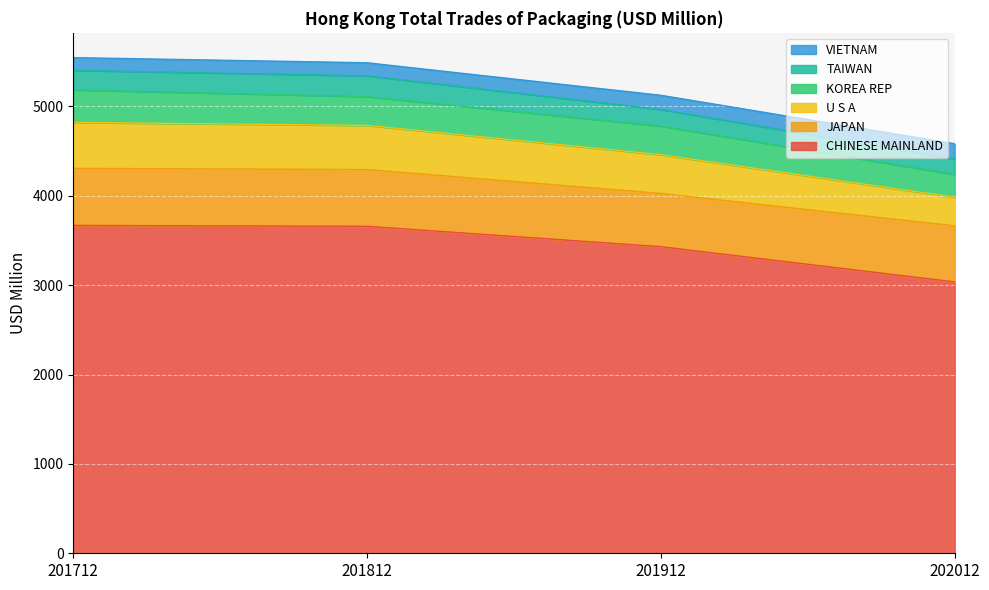

Where is CHINESE MAINLAND nearest to the value 3352?

201912